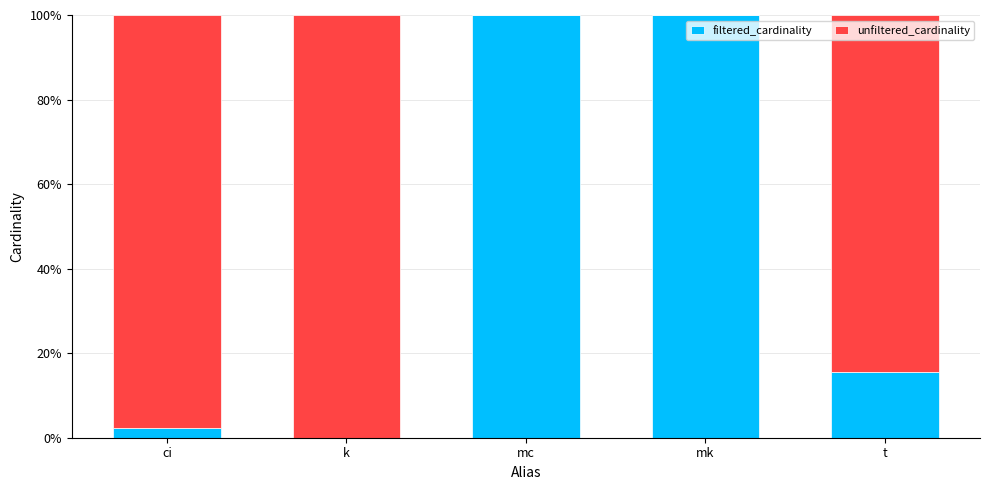

At which label is filtered_cardinality closest to 50?

t